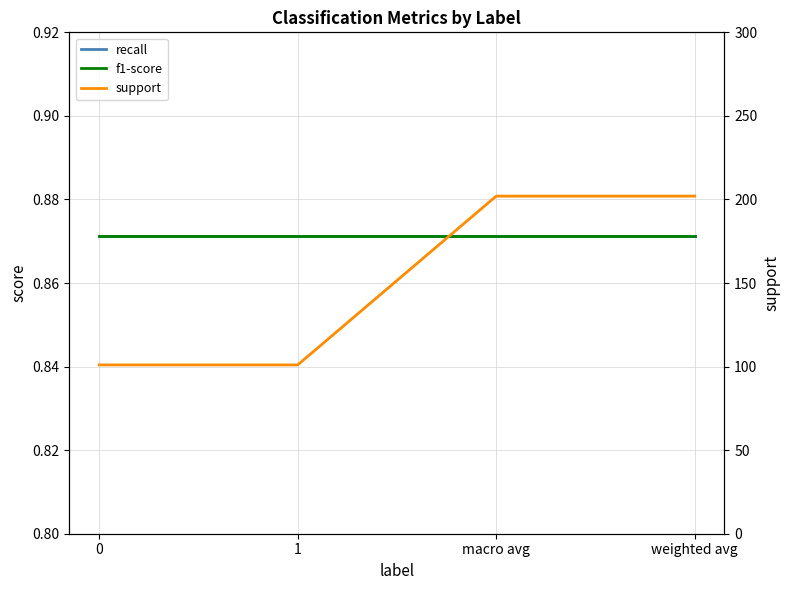

What is the greatest value displayed?

202.0